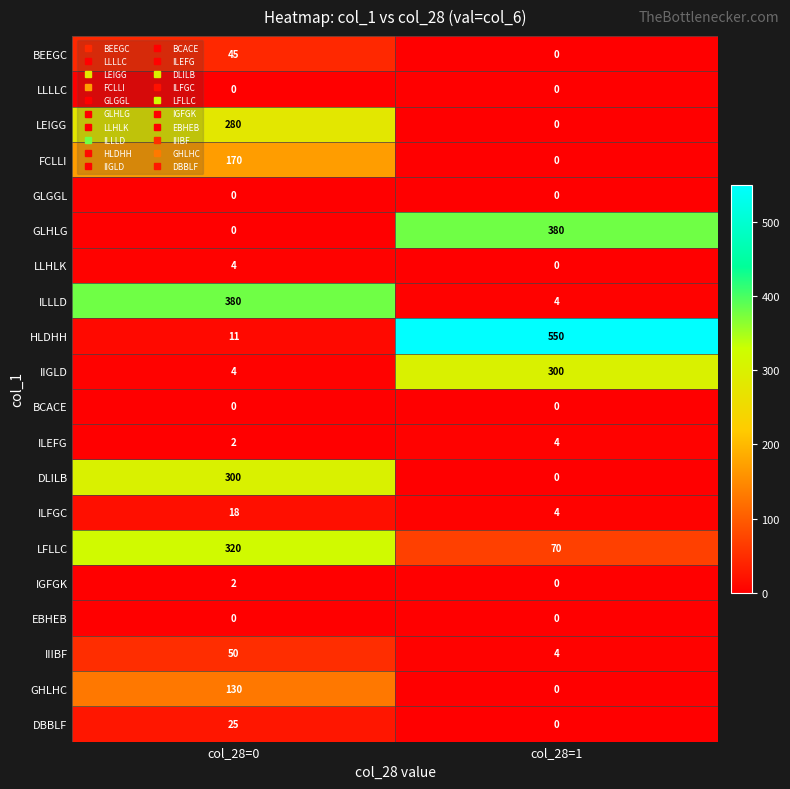

What is the difference between the GLHLG values at col_28=0 and col_28=1?

380